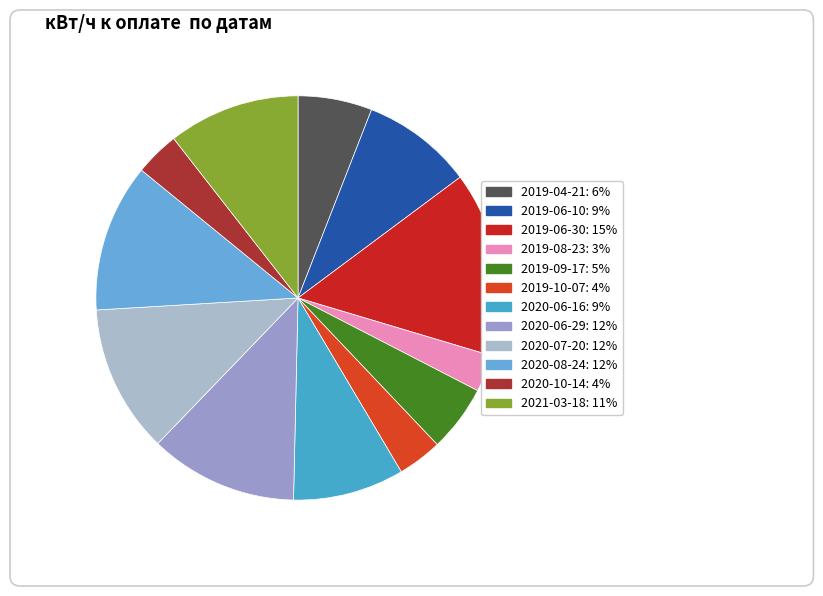

What is the change in value from 2019-09-17 to 2020-07-20?

+110